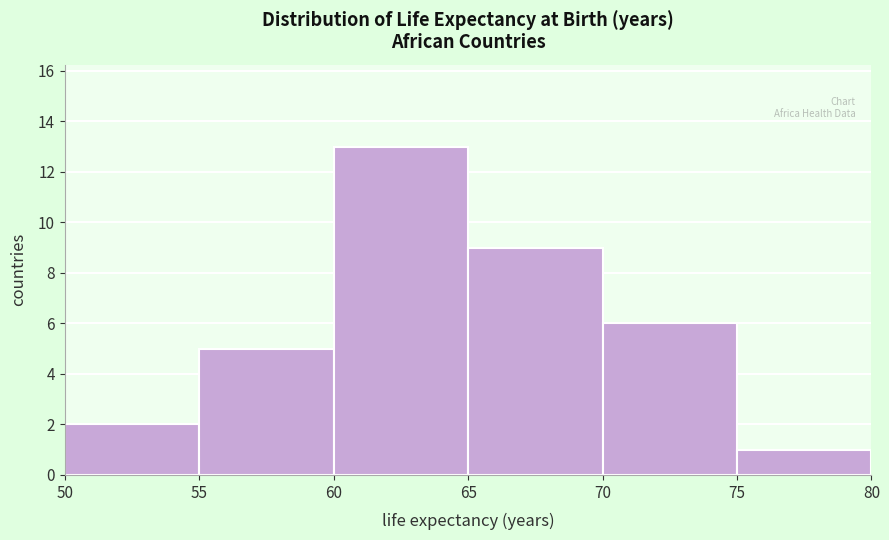

Reading left to right, list every bar in this chart as the range it spans on the x-axis followed by its height. The values are not printed on the chart, so give them approximately, as read against the axis.

50 to 55: 2
55 to 60: 5
60 to 65: 13
65 to 70: 9
70 to 75: 6
75 to 80: 1